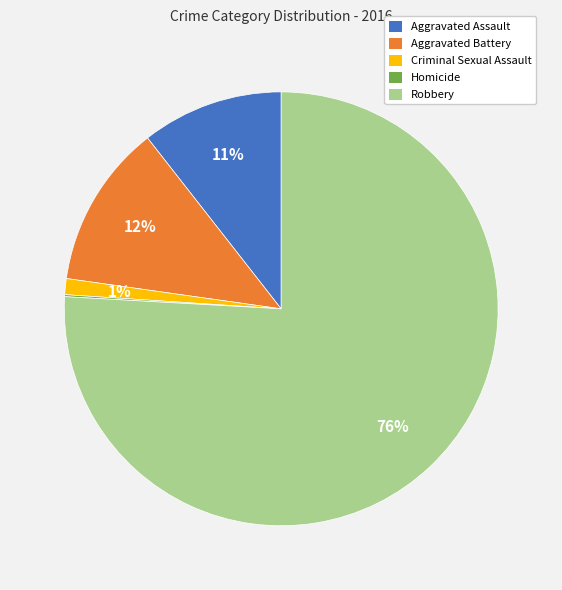

The Criminal Sexual Assault slice represents 12% of the pie. True or false?

False